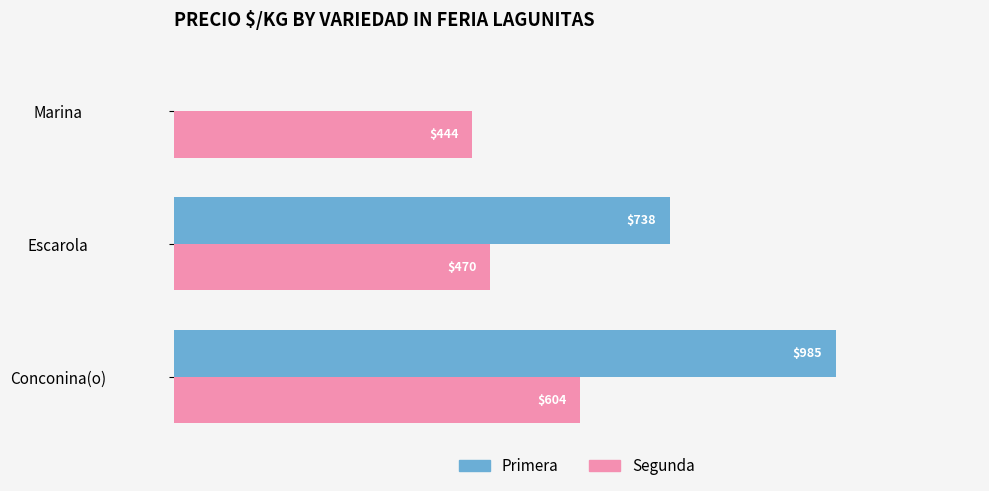

At which category is the sum across all series the highest?

Conconina(o)